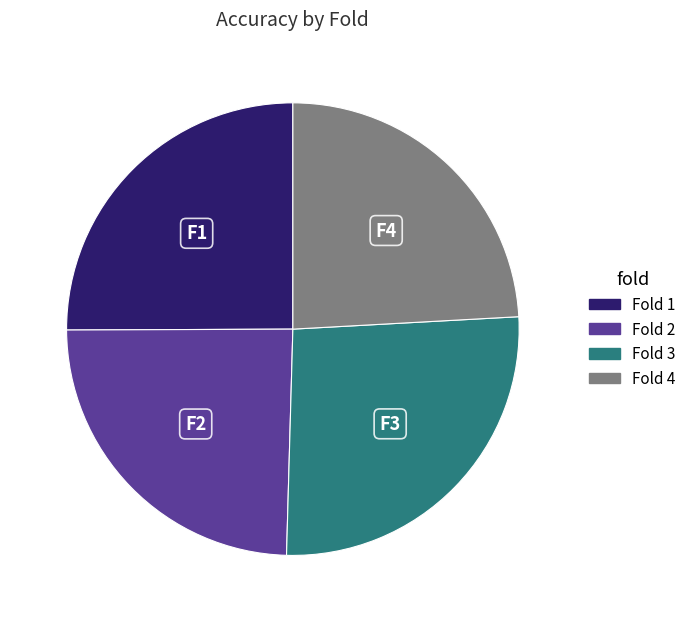

How many slices are in this pie chart?

4